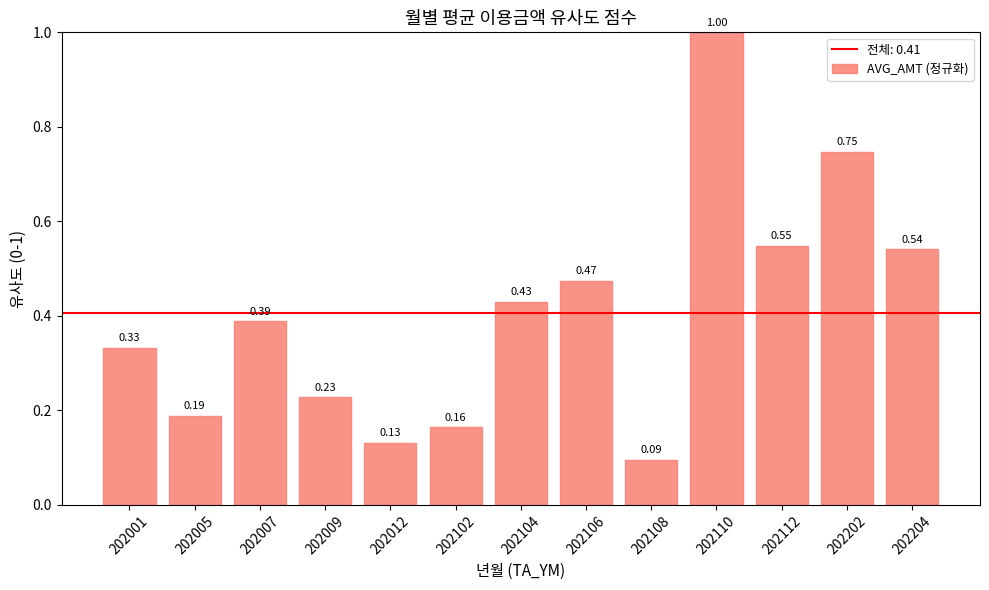

What is the greatest value displayed?

1.0